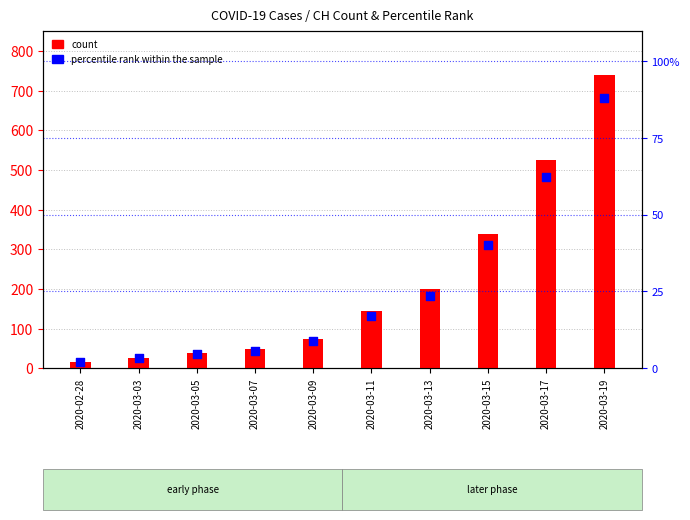

At how many categories does at least one series exceed 596?

1